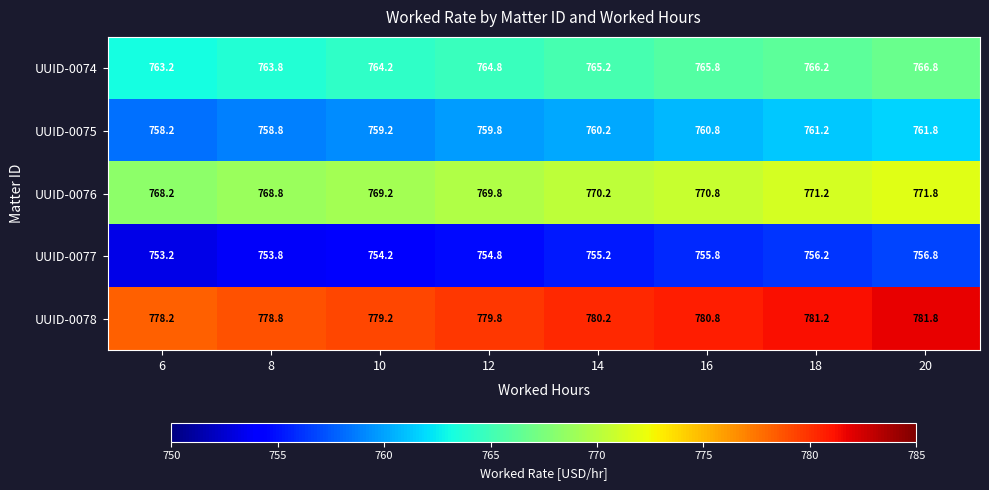

What is the sum of the UUID-0076 values at 12 and 16?

1540.6